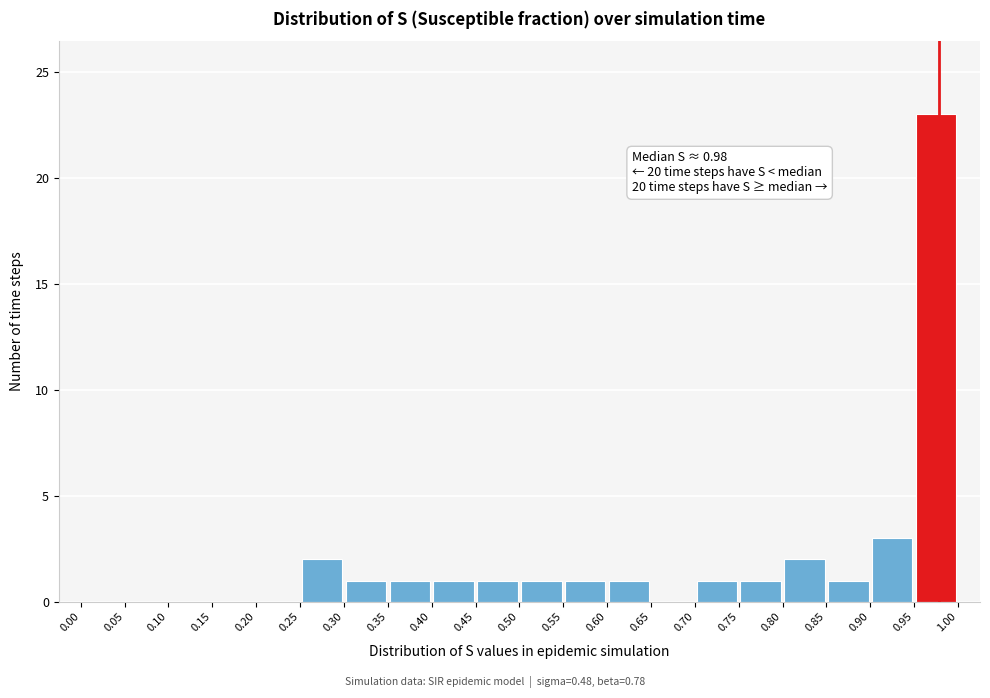

Over which range of the x-axis is the bar tallest?

0.95 to 1.00